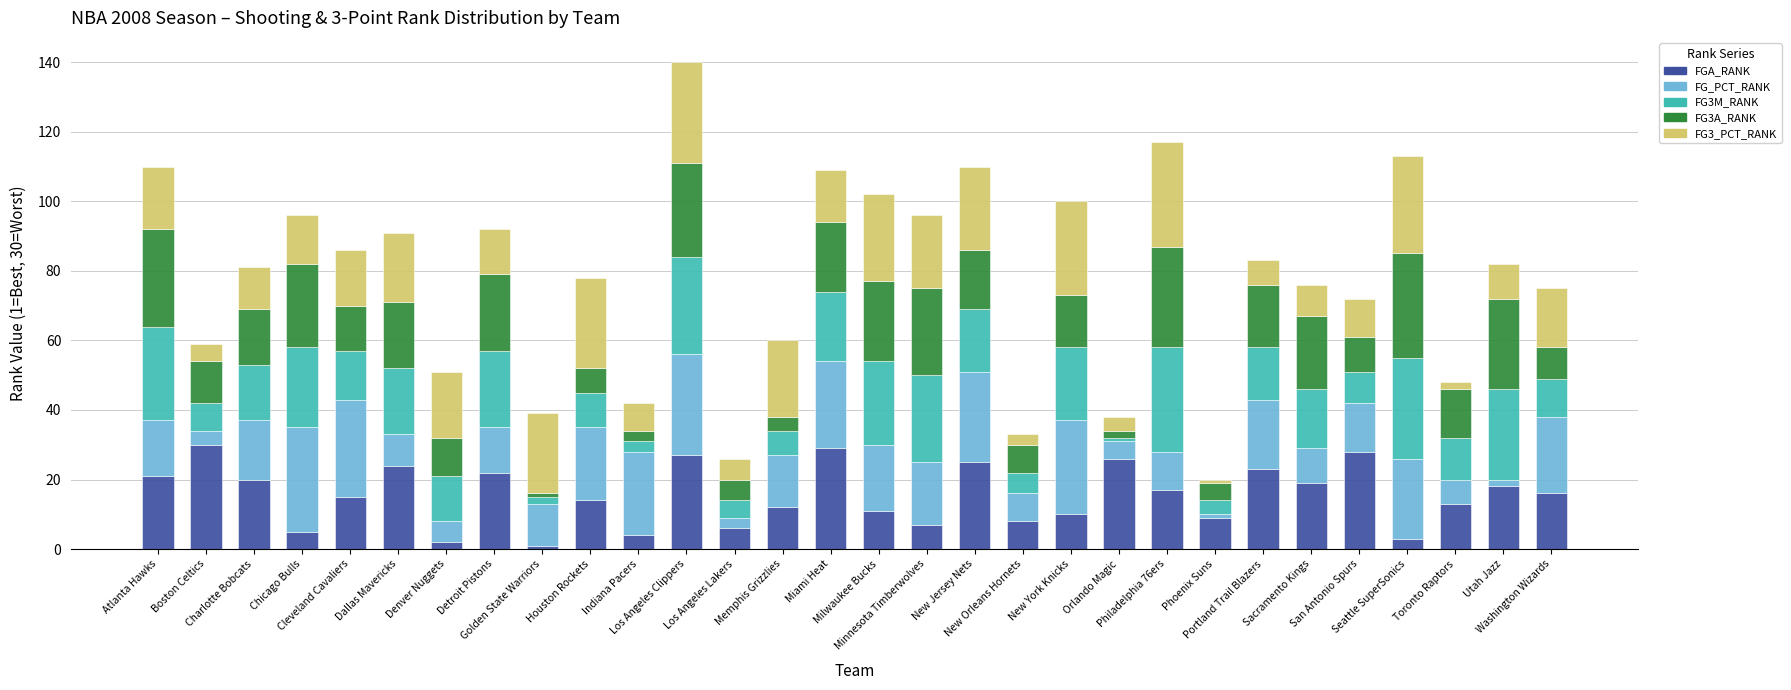

What is the highest value of the FGA_RANK series?

30